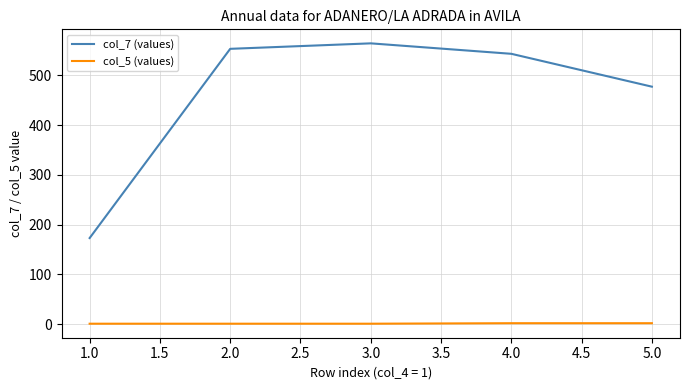

At which category does col_7 (values) reach its first local peak?

3.0